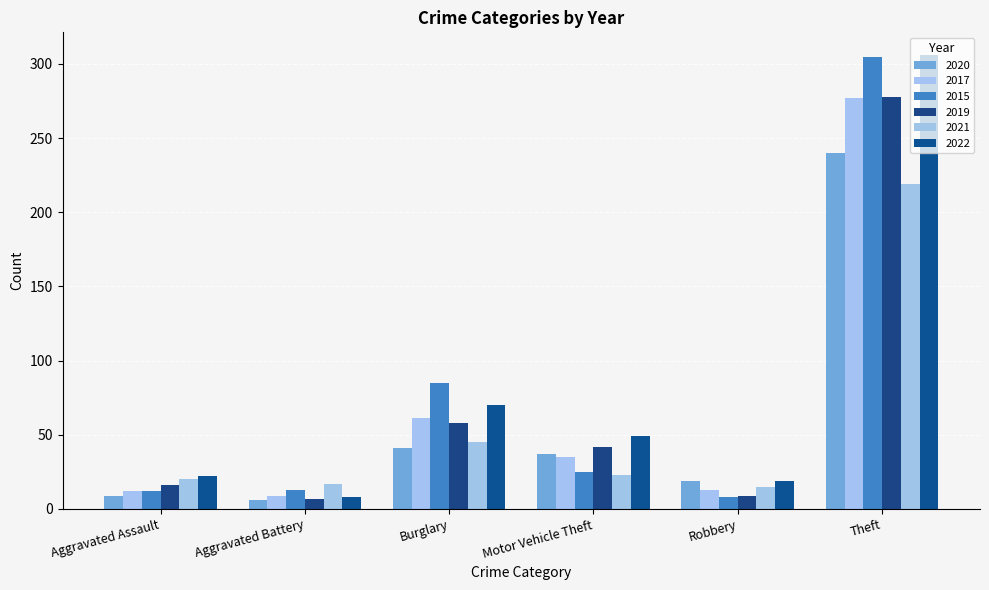

Does the chart contain any negative values?

No